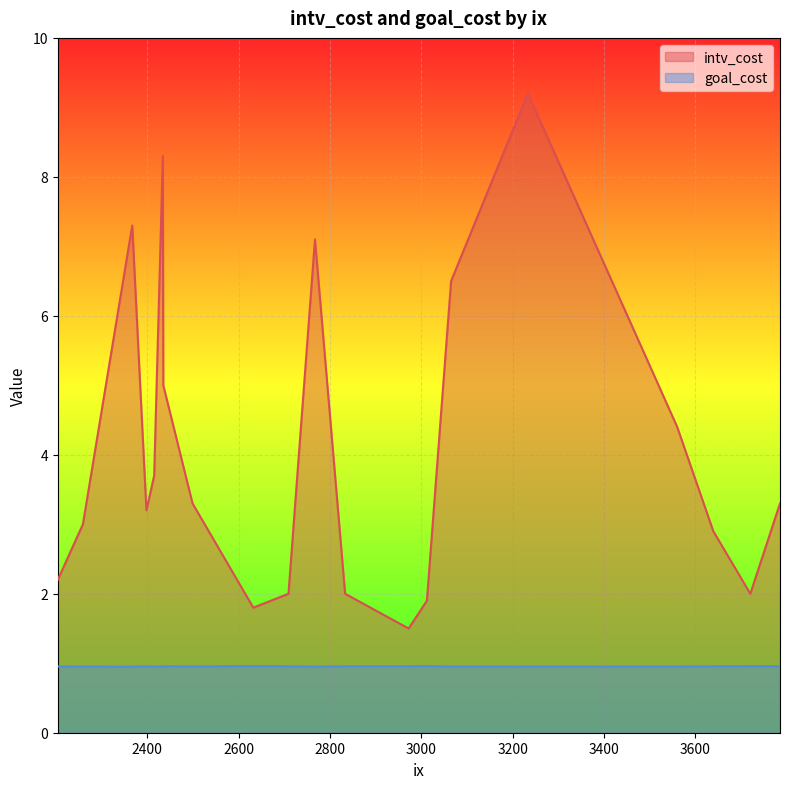

Which series has the largest range (max minus min)?

intv_cost